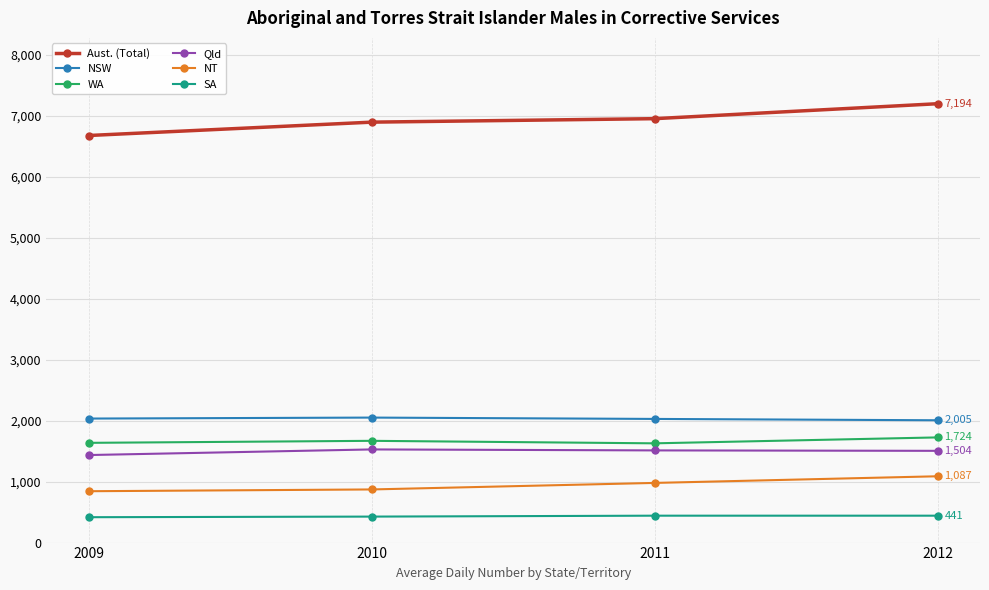

How many lines are shown in the chart?

6